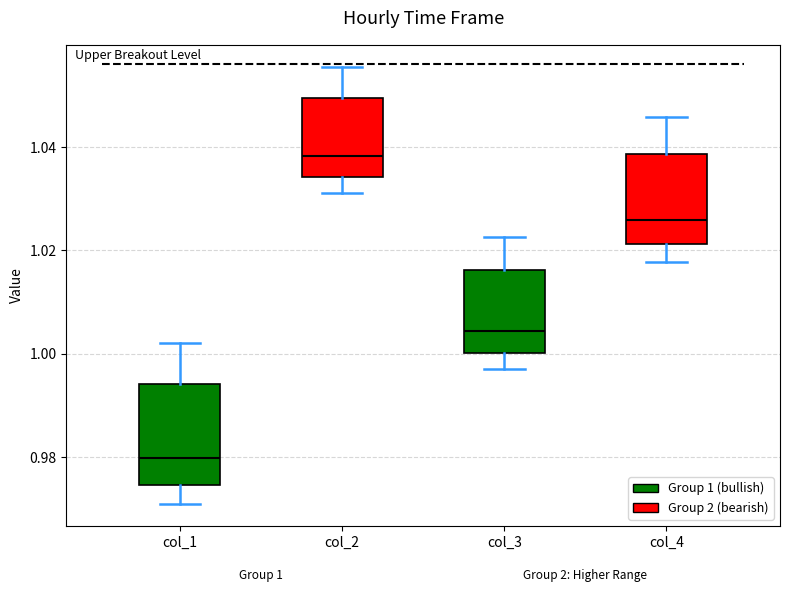

Which box's median line is the lowest?

col_1